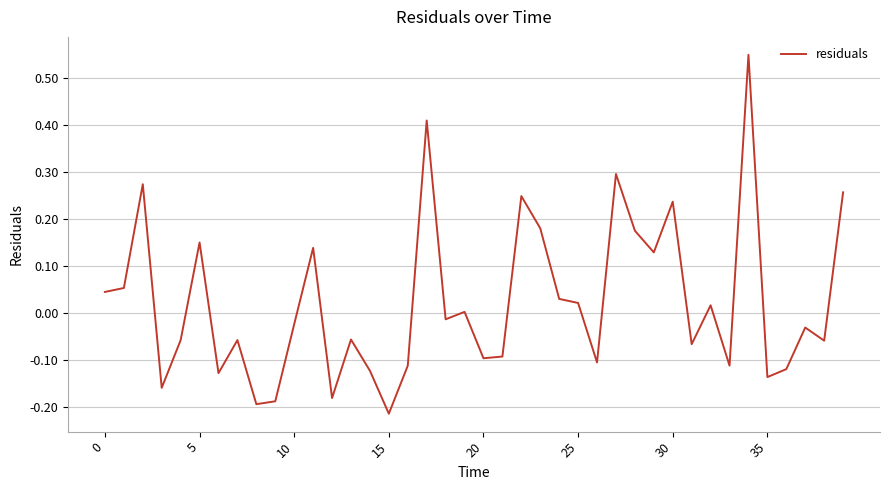

What is the difference between the maximum and minimum values?

0.8